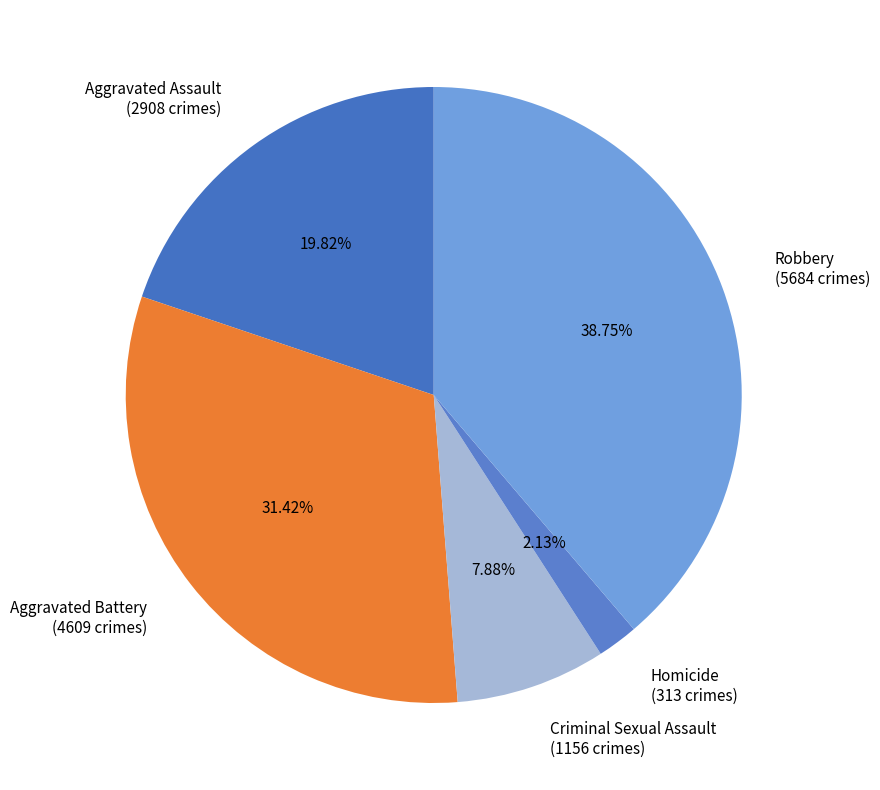

What percentage do Robbery and Aggravated Battery together represent?

70.2%